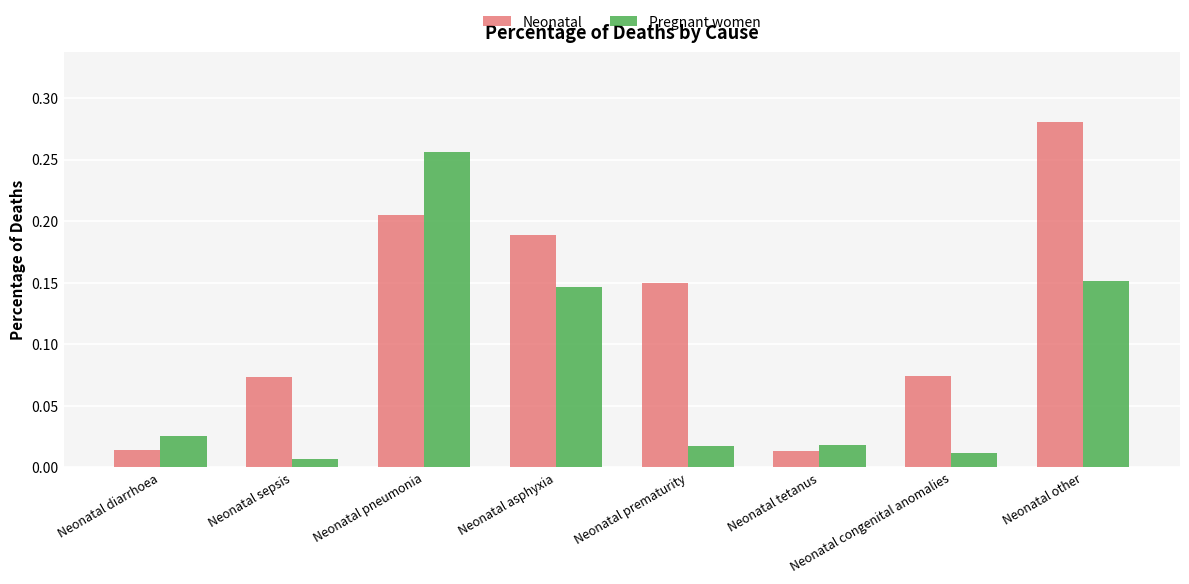

Which series has the widest spread of values?

Neonatal